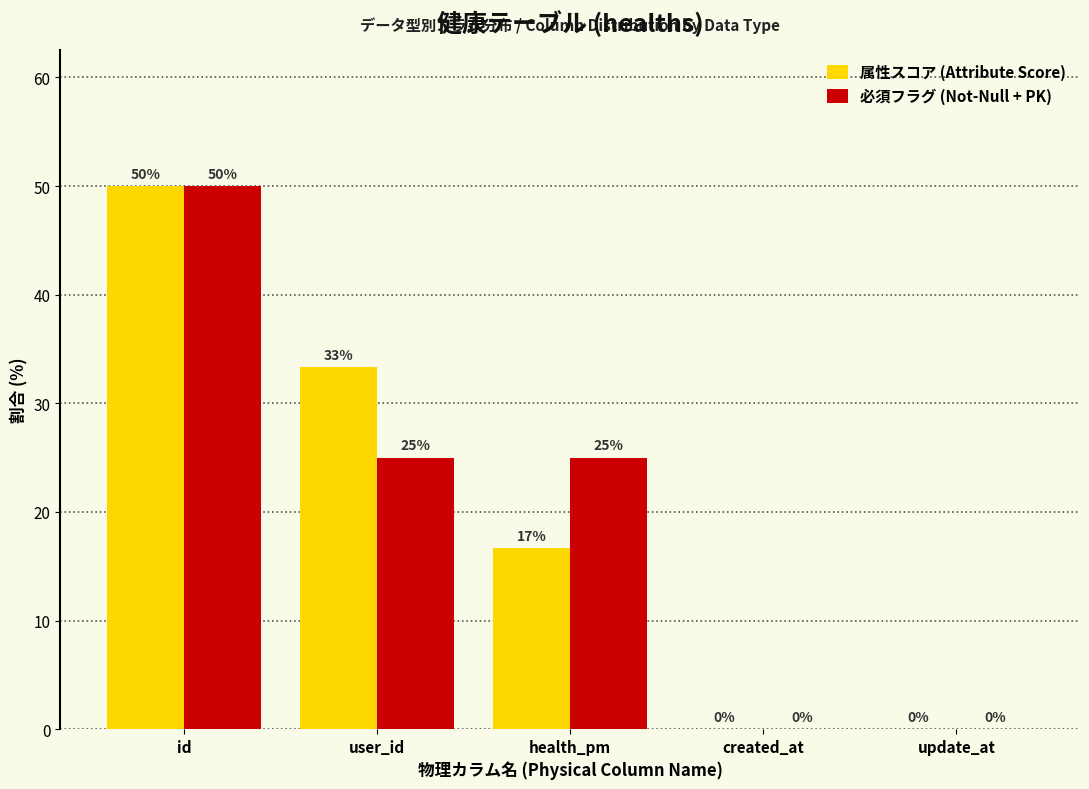

Which label corresponds to the largest value in the chart?

id